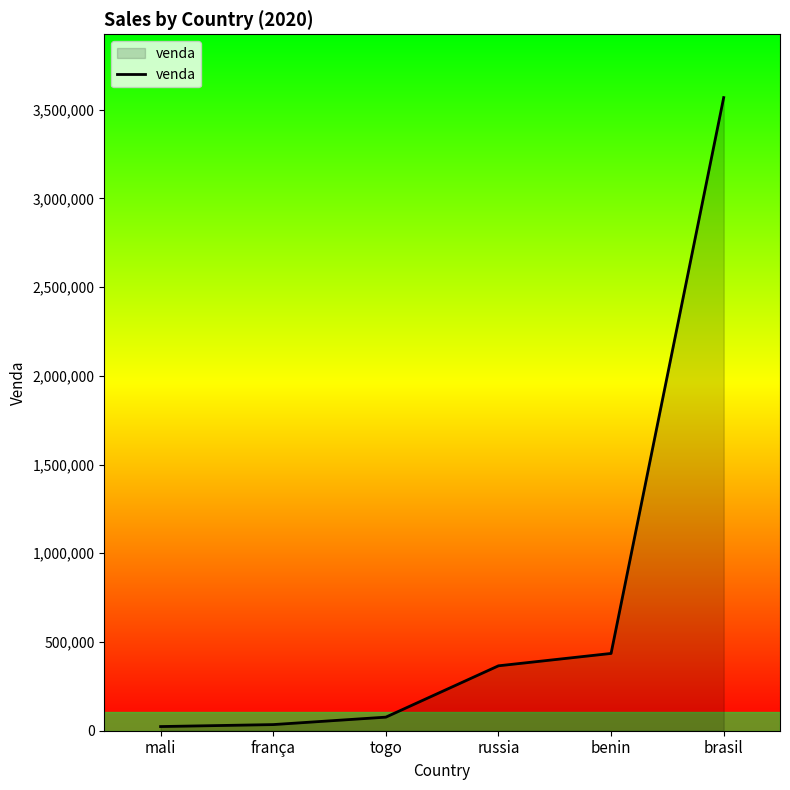

Which has a higher value, brasil or benin?

brasil